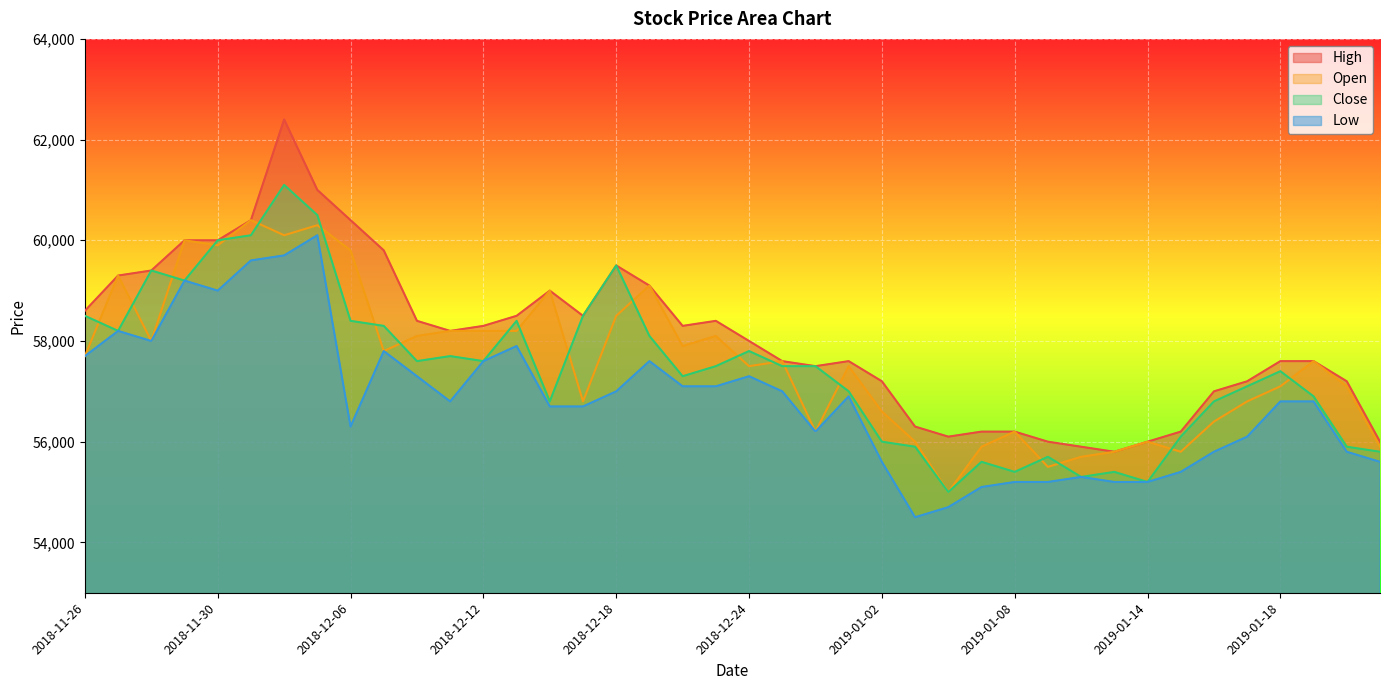

What is the difference between the maximum and minimum values in the High series?

6600